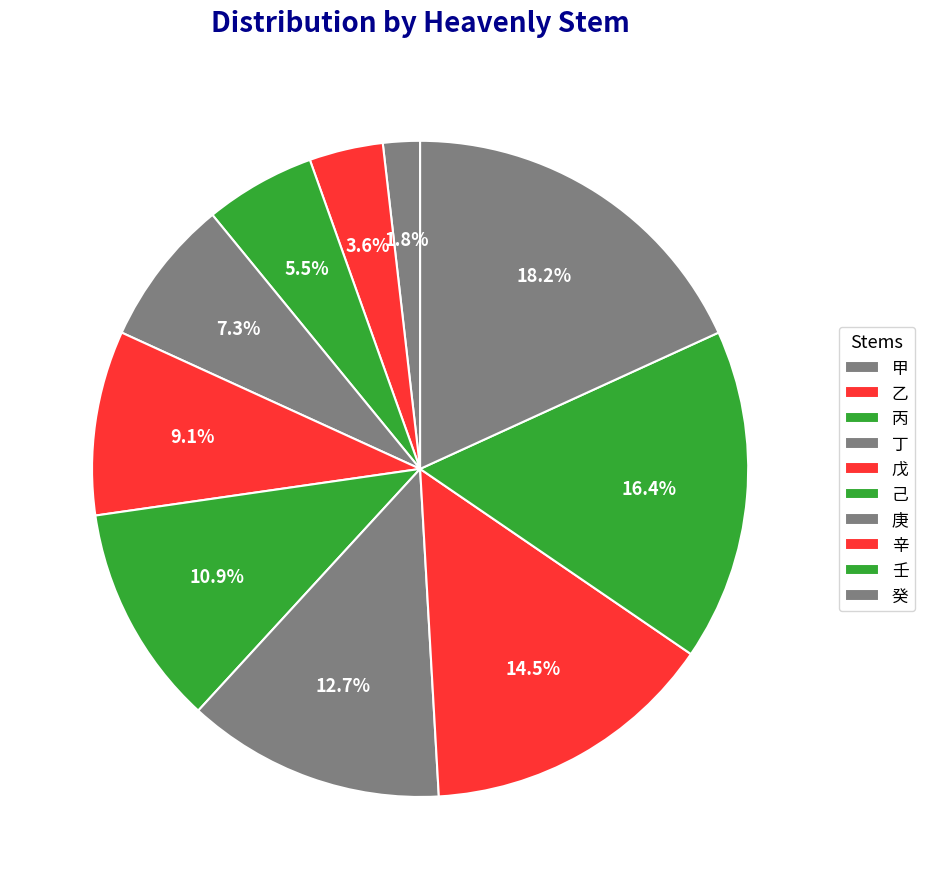

How many segments does this pie chart have?

10